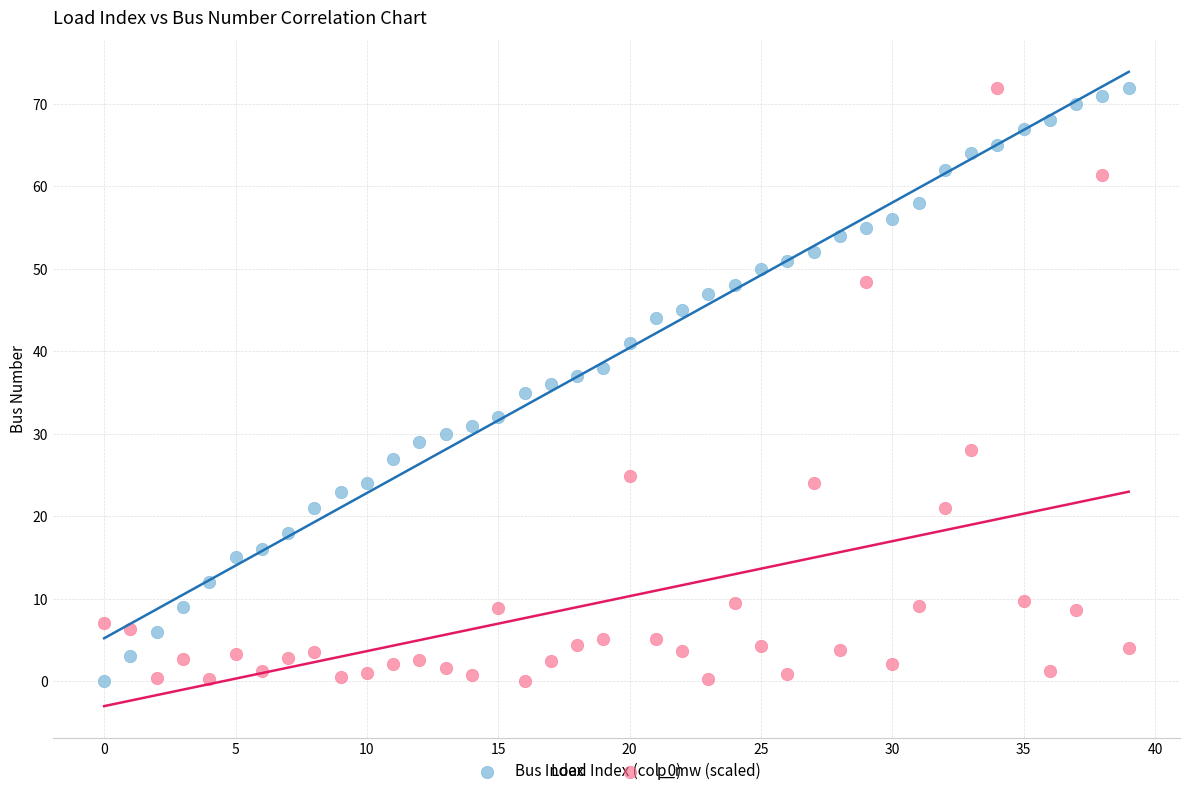

Across all data points, what is the range of Y values (max minus min)?

72.0